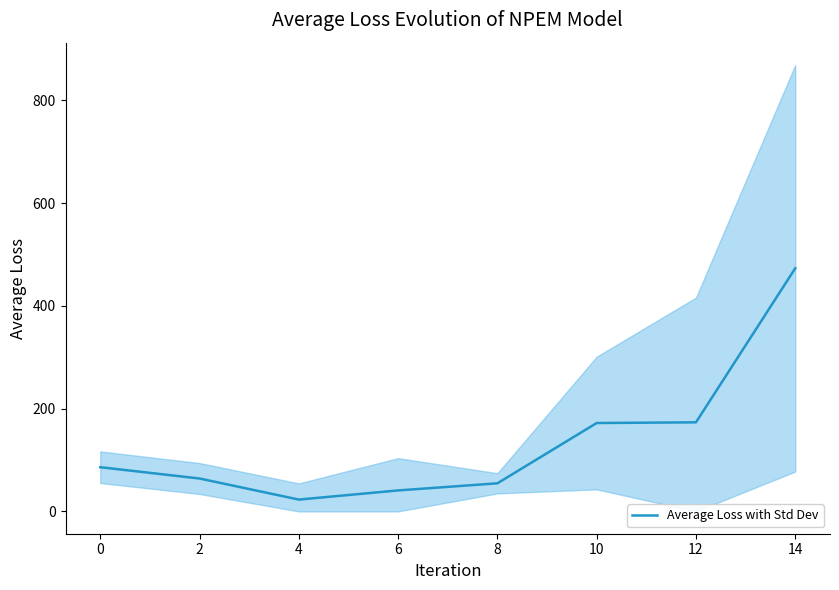

What is the highest value of the Average Loss with Std Dev series?

473.2